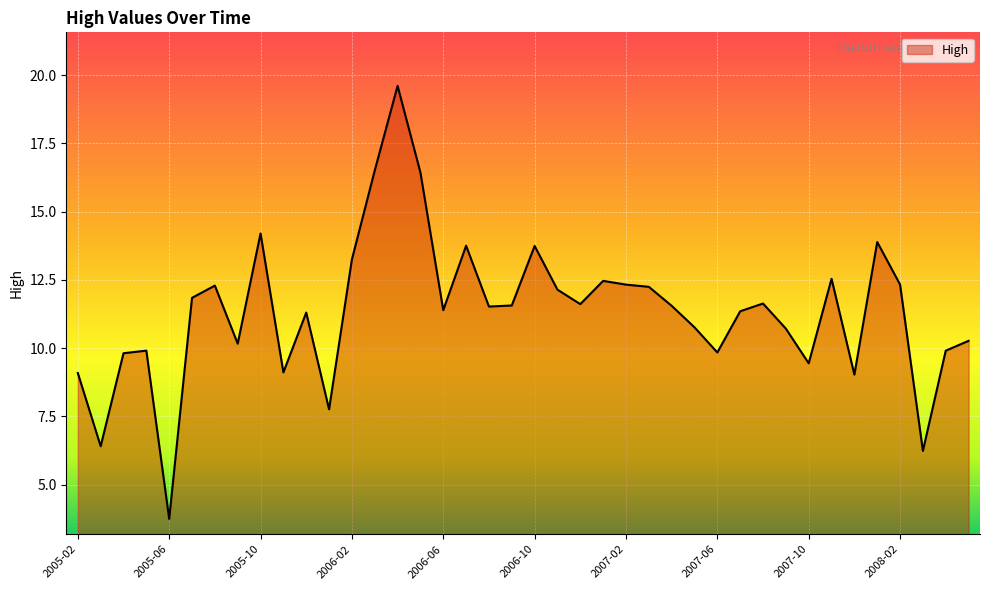

What is the minimum value shown in the chart?

3.7